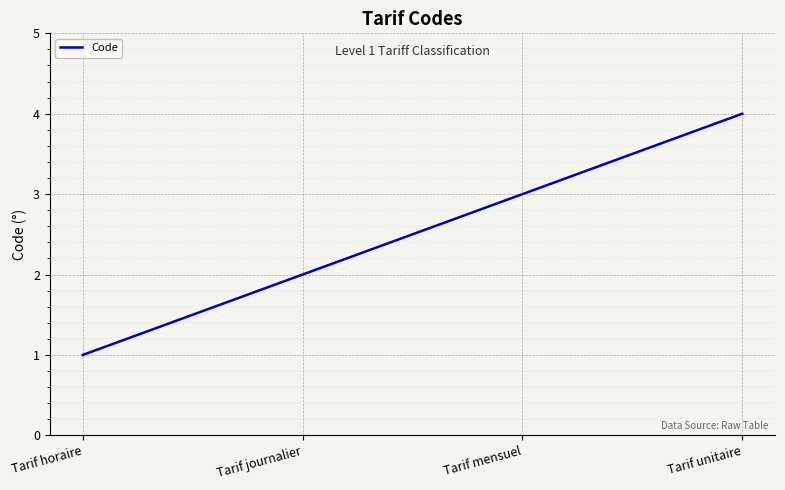

What is the sum of all values?

10